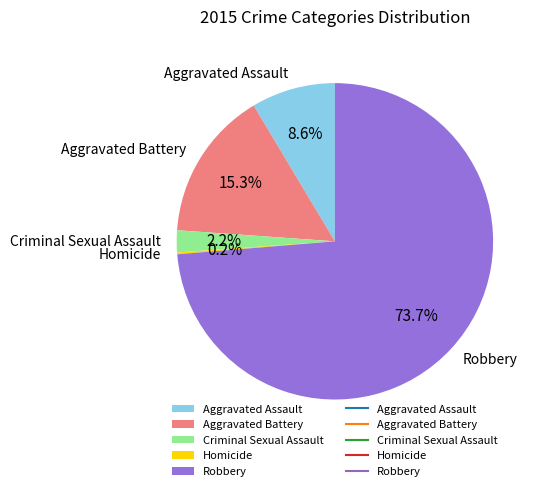

How much of the chart is everything except Aggravated Battery?

84.7%